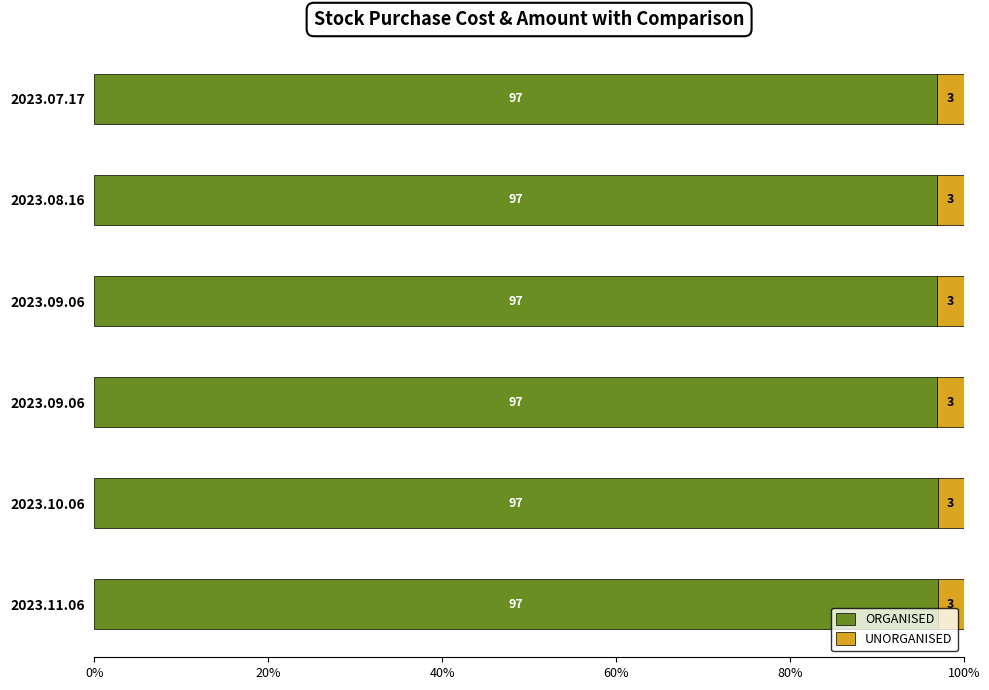

List the series in order of their peak value, highest first.

ORGANISED, UNORGANISED